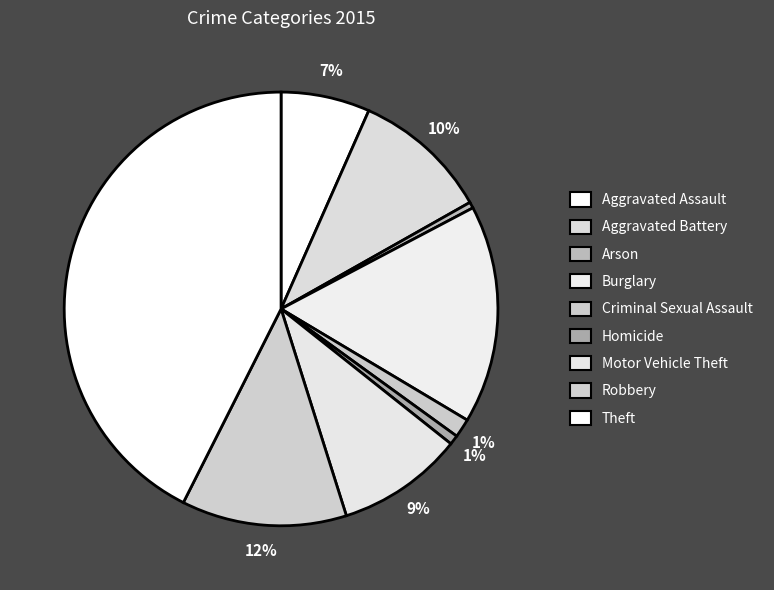

How many slices are in this pie chart?

9